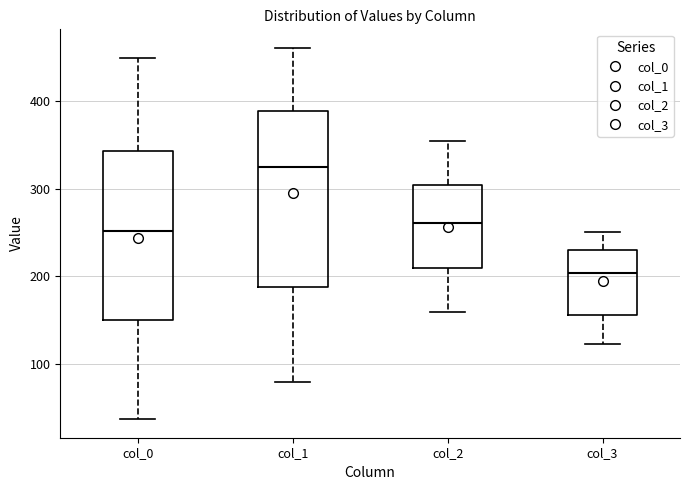

Which box has the highest median line?

col_1